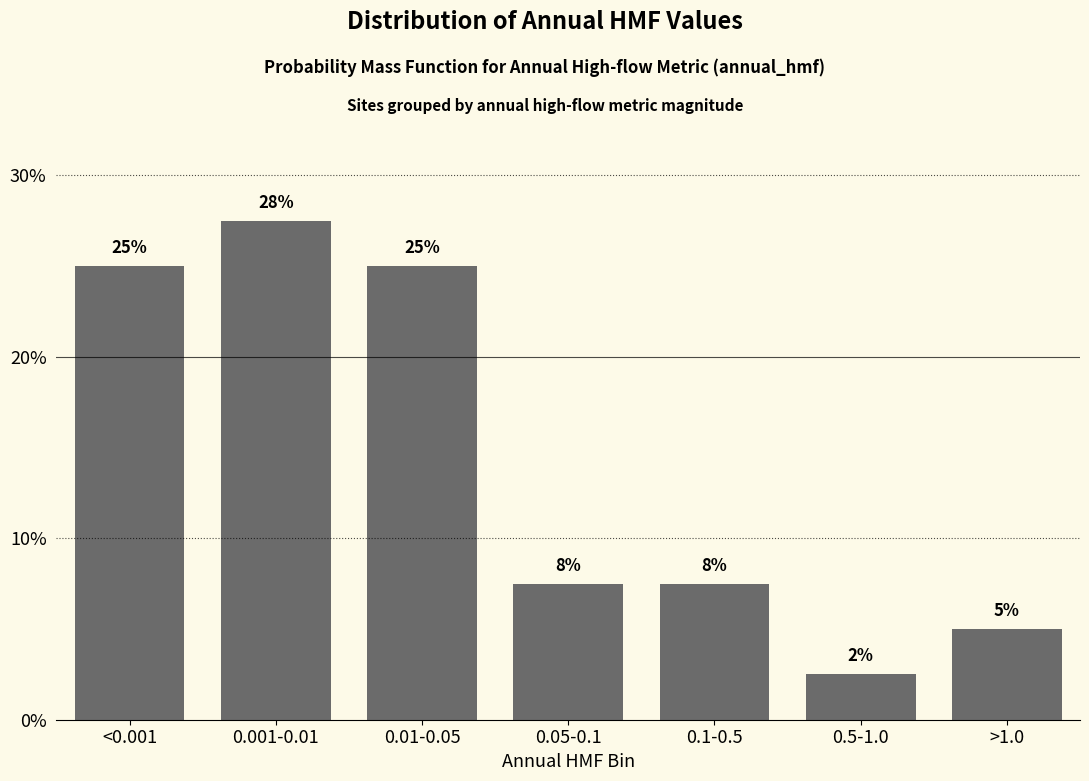

How many bars are there in total?

7